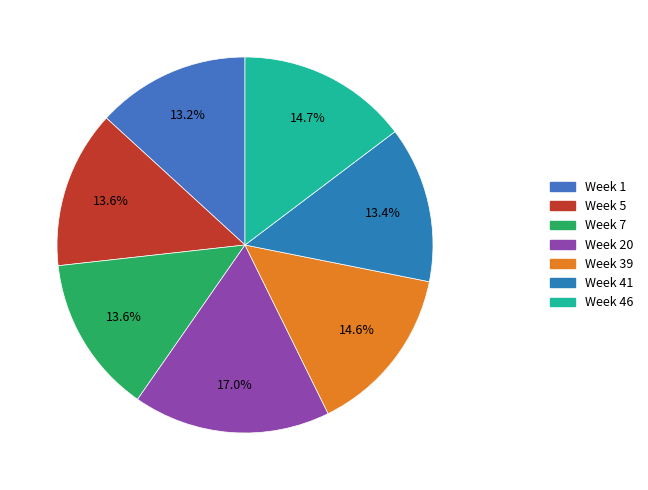

What percentage is the Week 46 slice, to the nearest percent?

15%